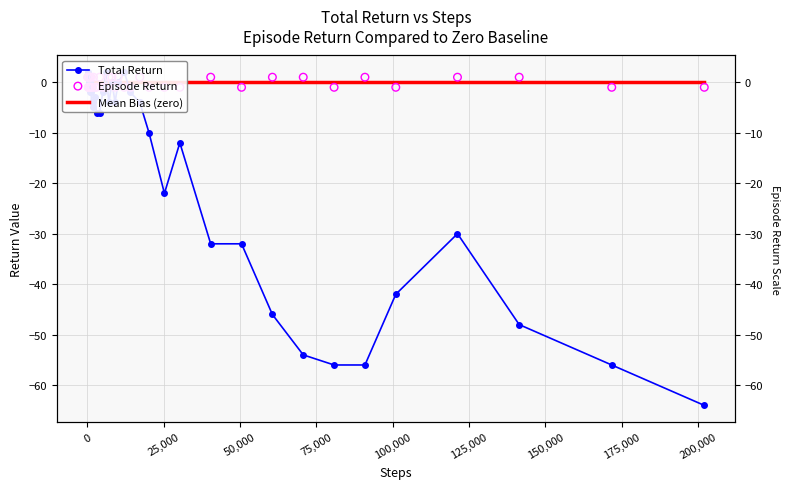

Which series reaches the minimum Y coordinate?

Total Return